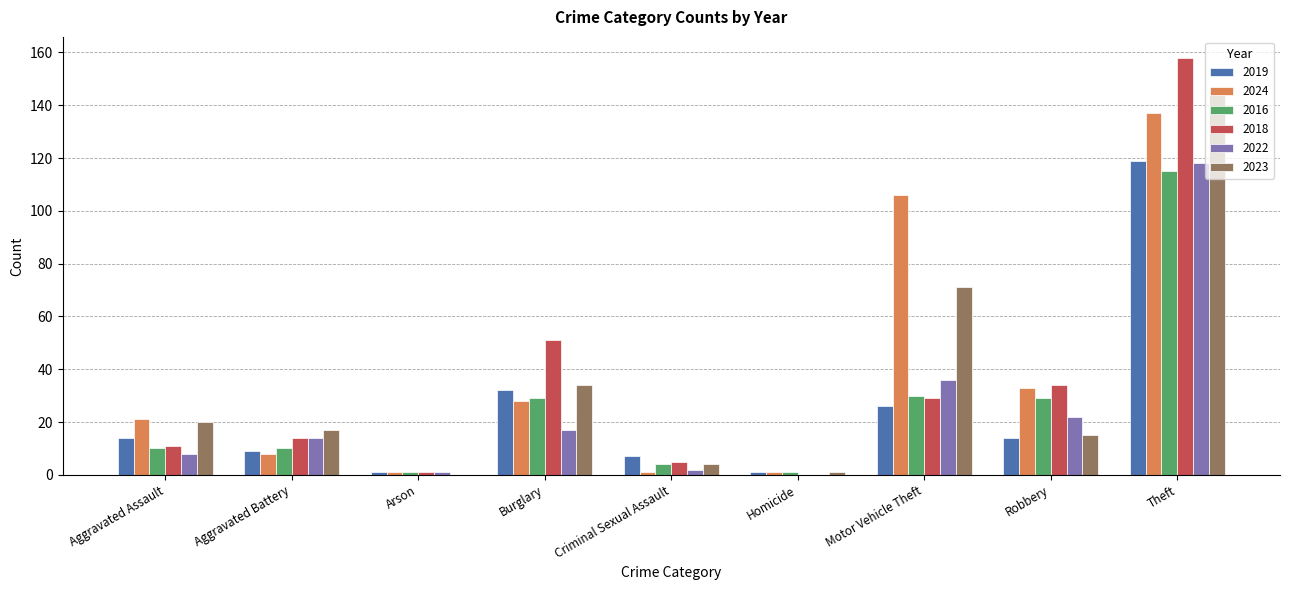

Does the chart contain stacked bars?

No